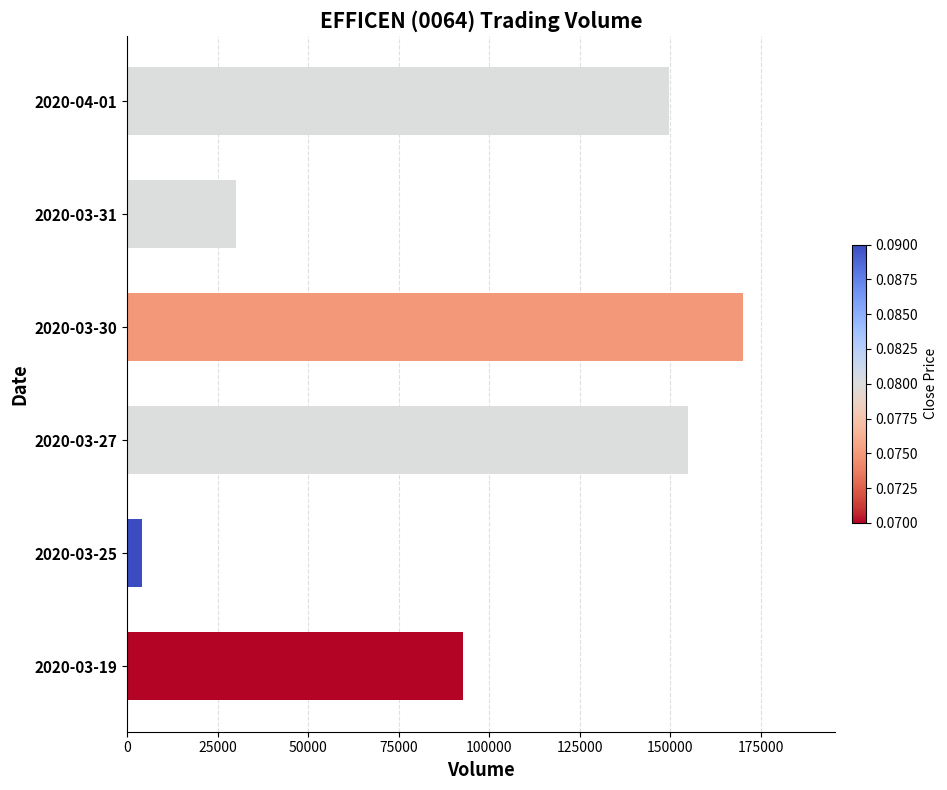

Which has a higher value, 2020-04-01 or 2020-03-25?

2020-04-01